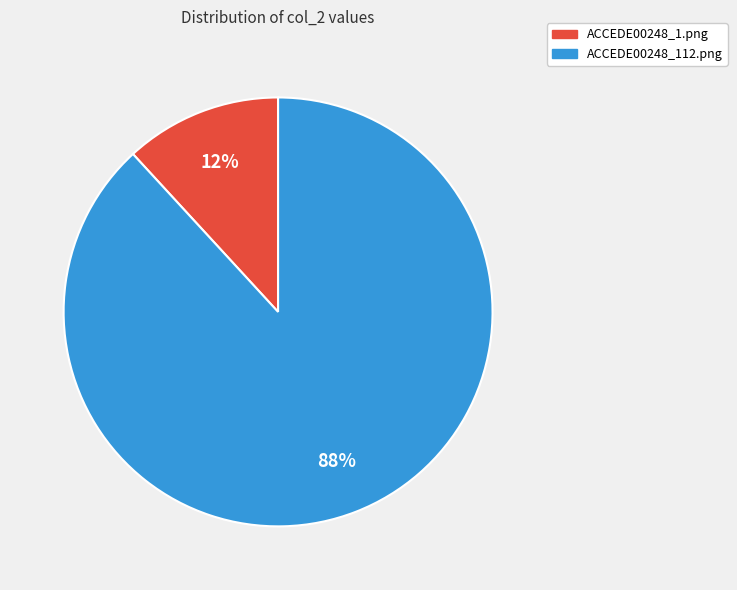

What is the largest slice in the pie chart?

ACCEDE00248_112.png